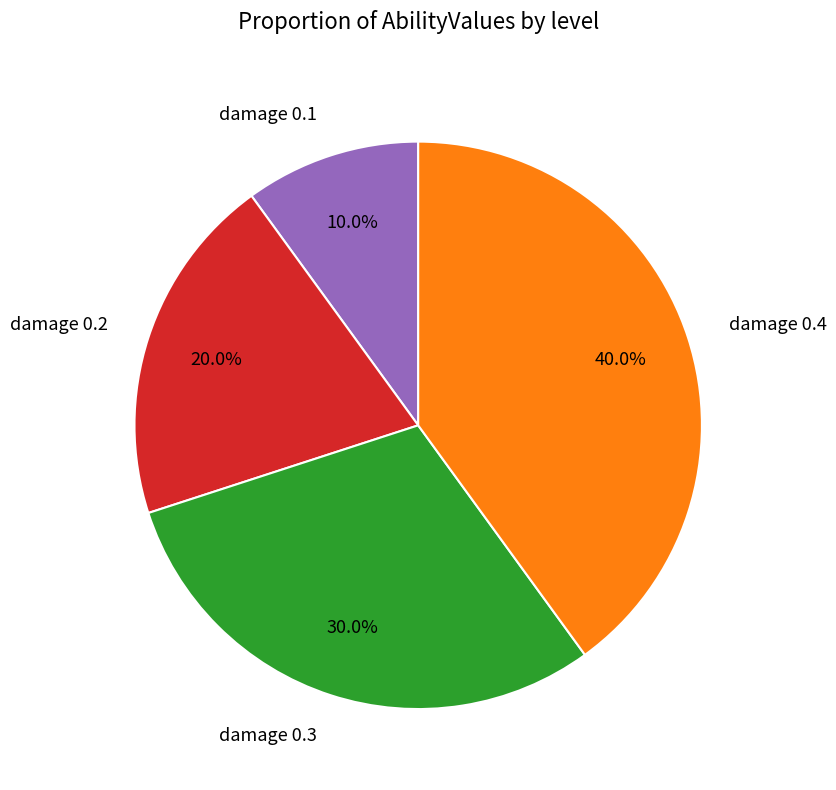

Which slice is the largest?

damage 0.4